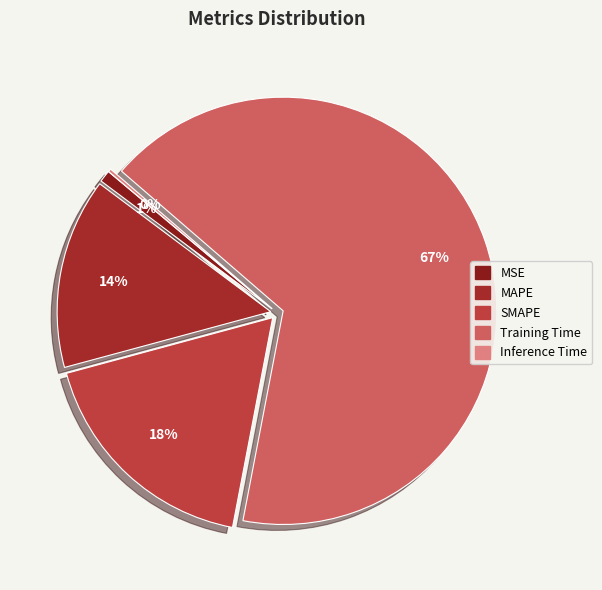

Which slice is the smallest?

Inference Time